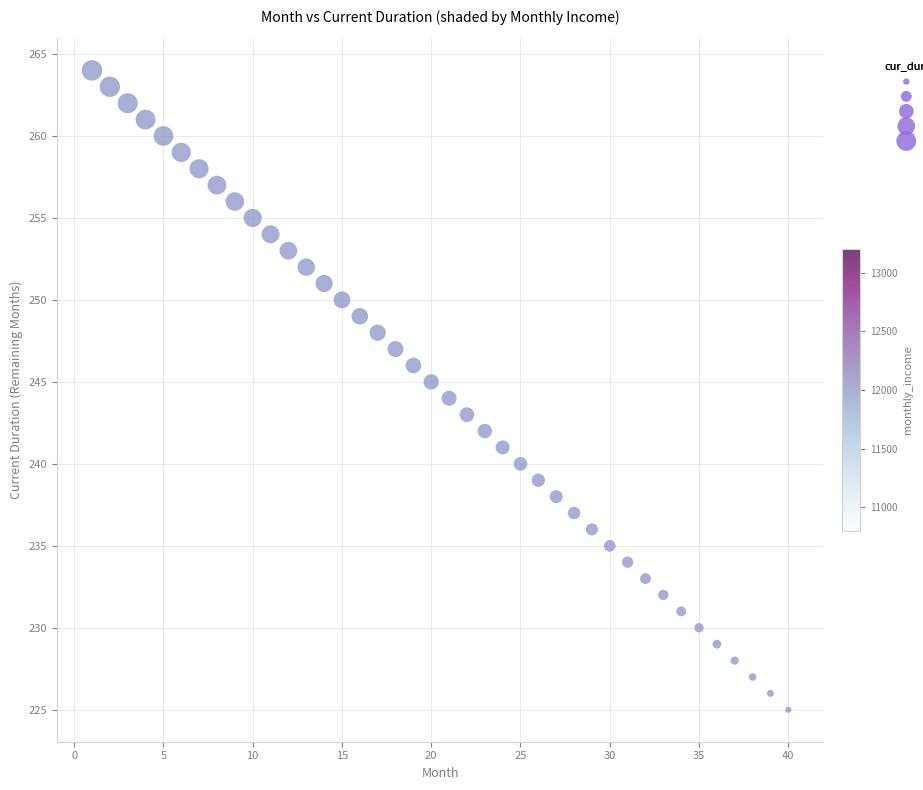

What is the range of X values (max minus min)?

39